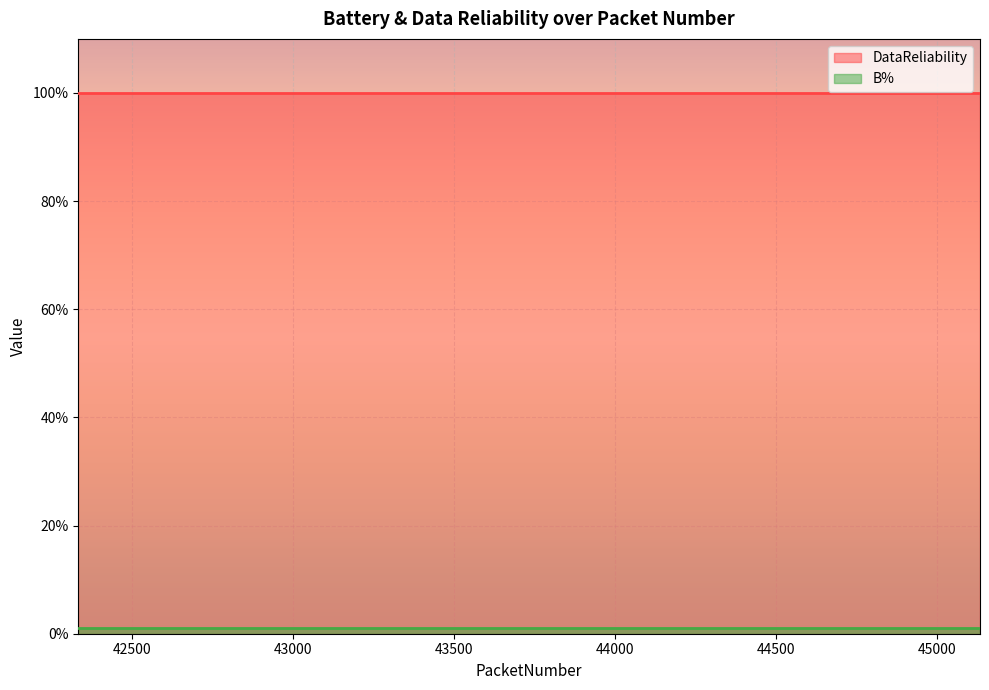

How many distinct data groups are displayed?

2